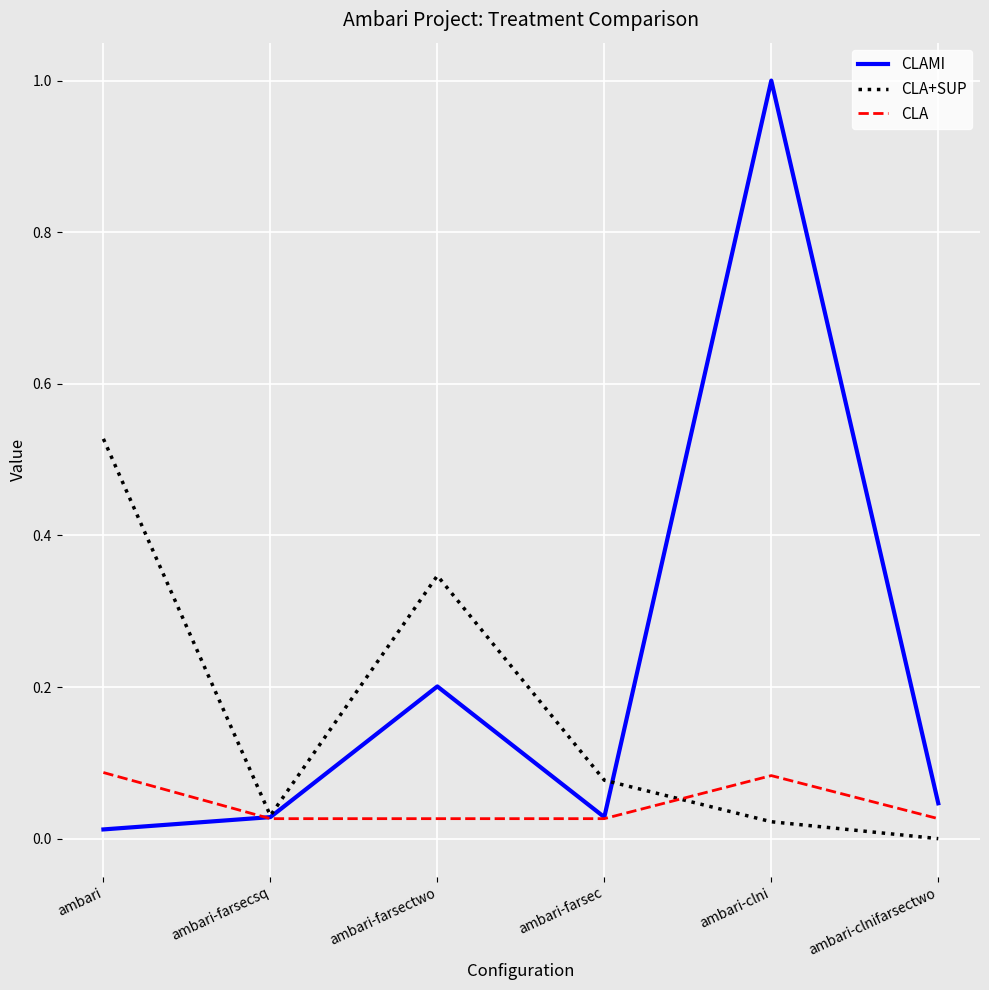

Where is CLAMI nearest to the value 0?

ambari